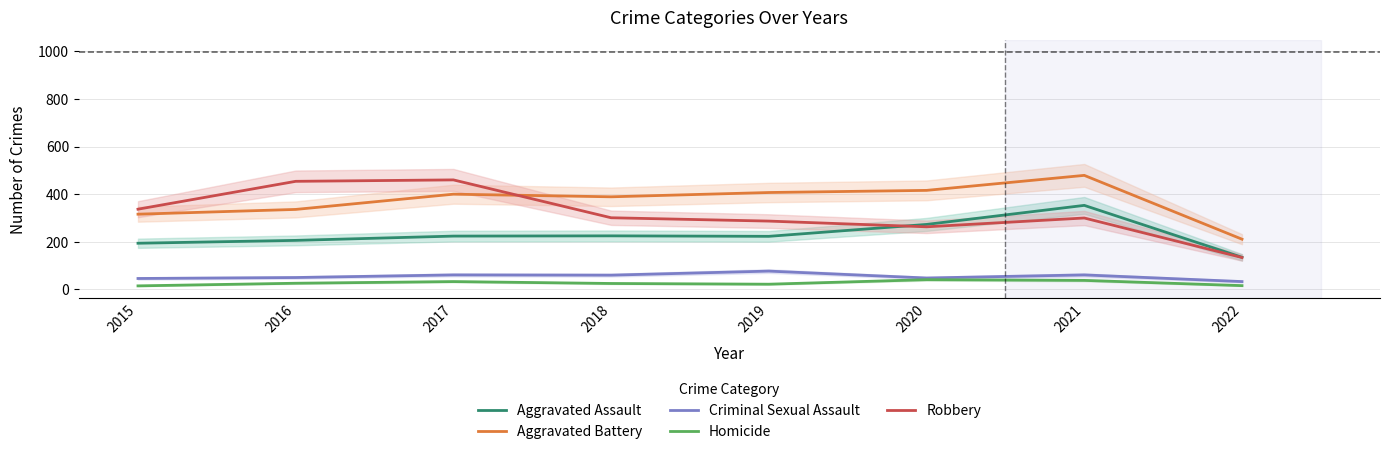

Where is the first local minimum for Robbery?

2020